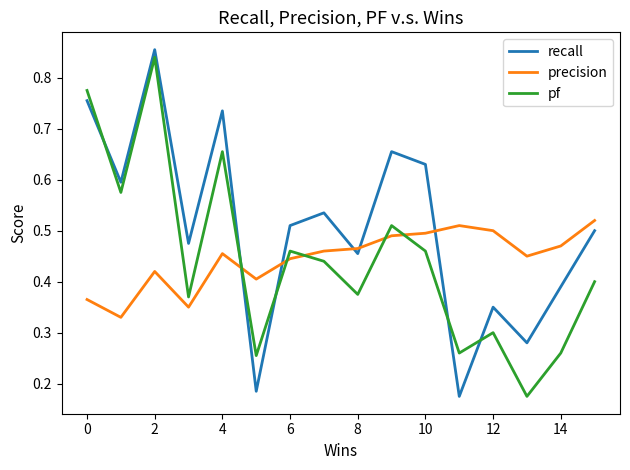

After their last crossing, which series has the higher values: precision or pf?

precision